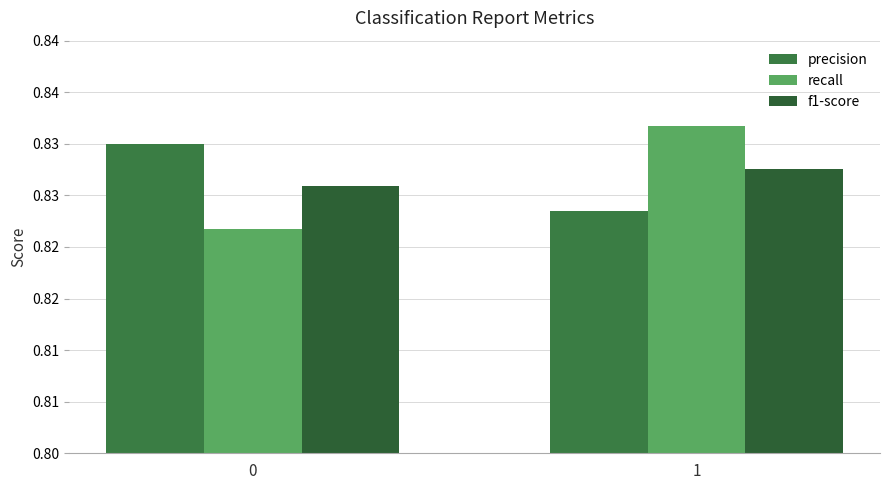

The precision series shows 0.8 at 0. True or false?

True